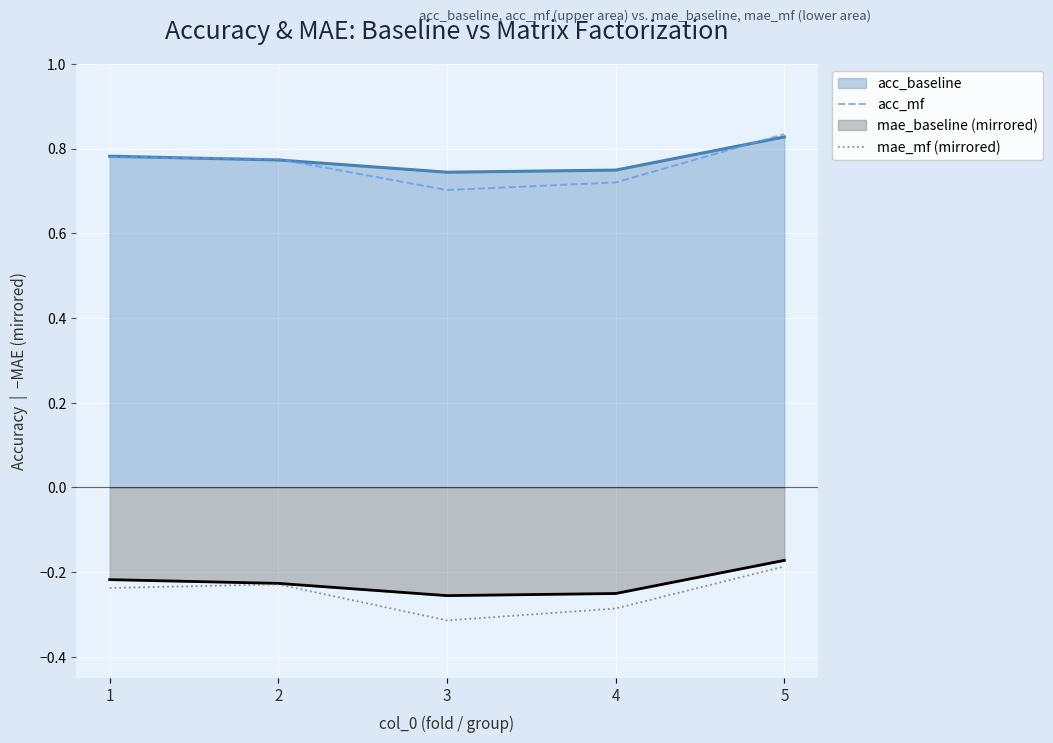

What is the total value across all series at 2?

1.1